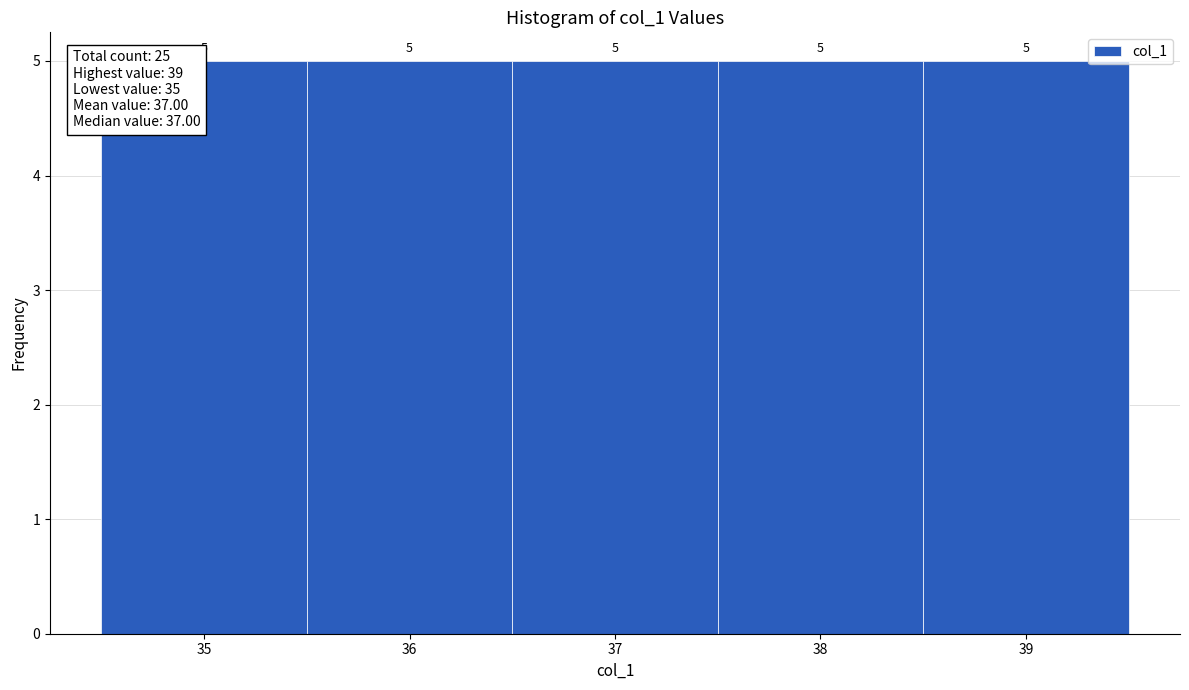

What is the height of the bar covering 34.5 to 35.5 on the x-axis?

5